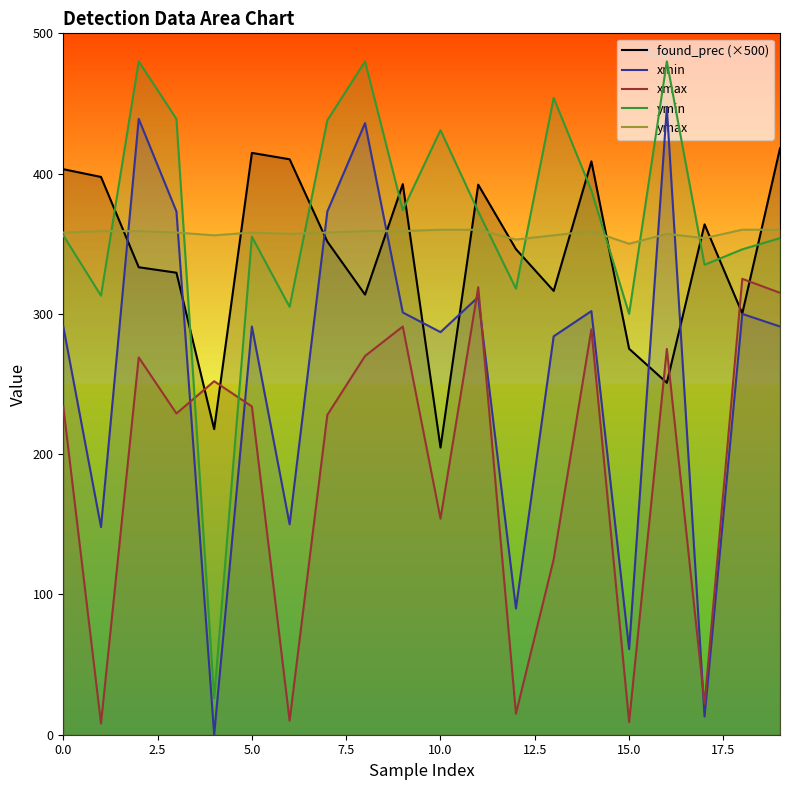

At which label does found_prec (×500) reach its minimum?

10.0